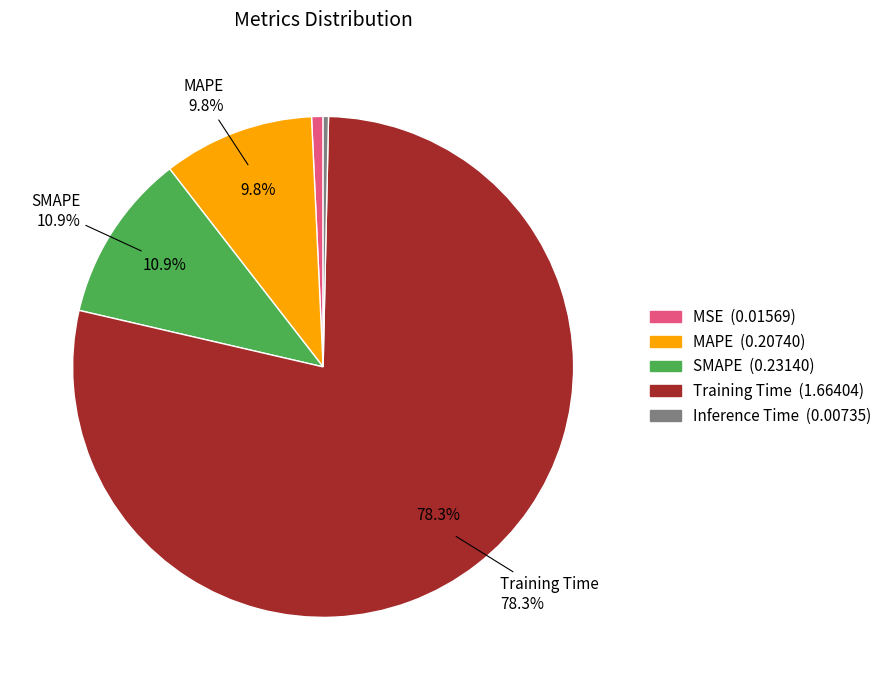

True or false: Training Time accounts for 92% of the total.

False